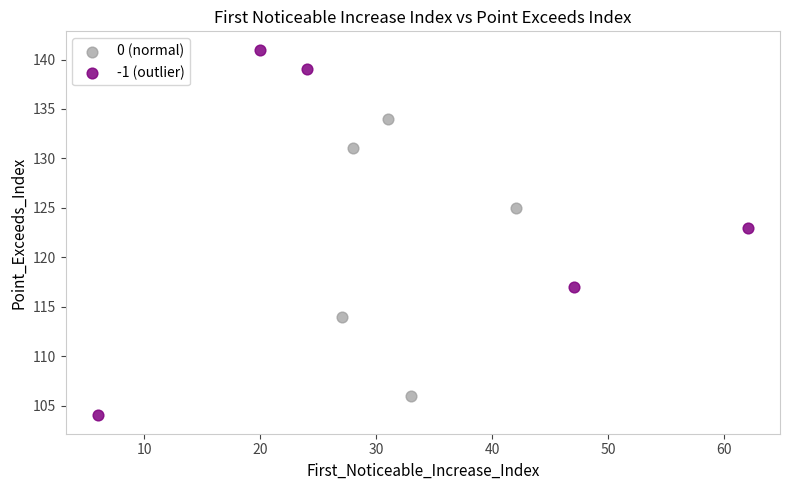

Which series reaches the minimum Y coordinate?

-1 (outlier)